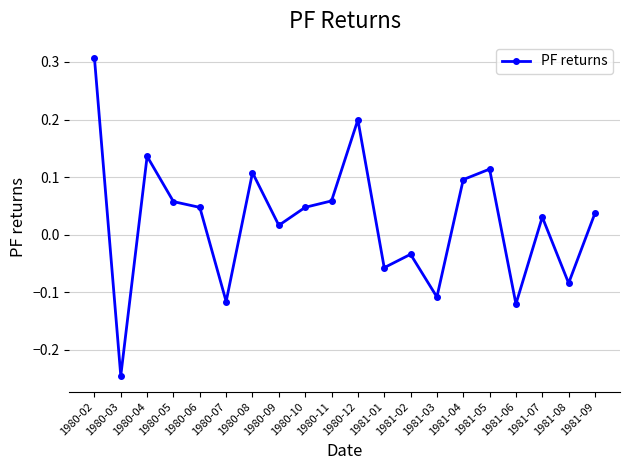

What is the change in value from 1980-03 to 1981-09?

+0.3